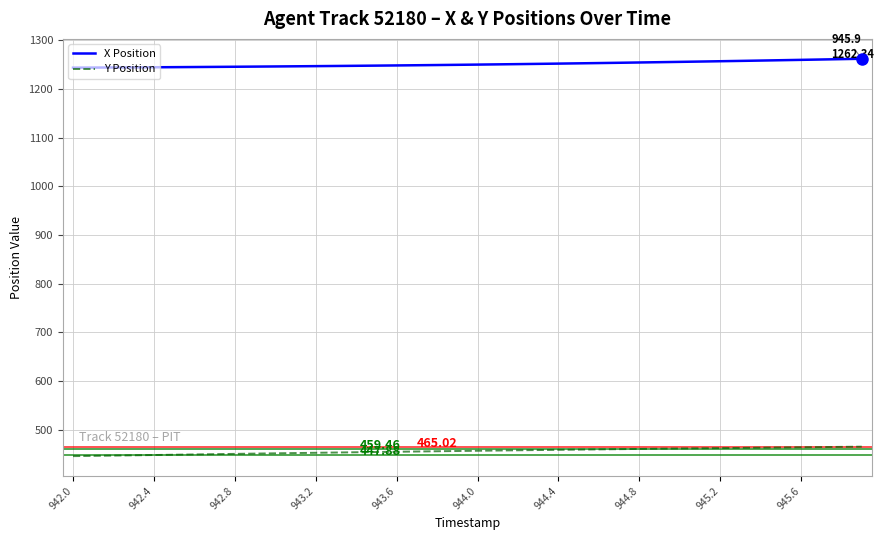

List the series in order of their peak value, lowest first.

Y Position, X Position